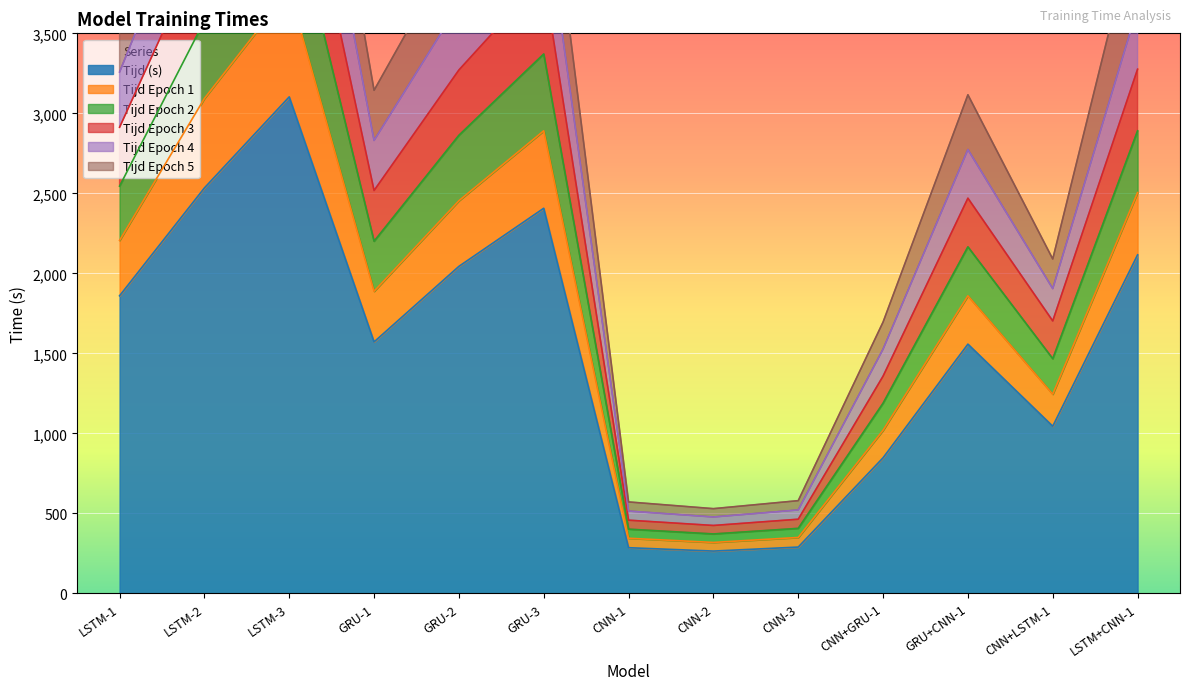

The value of Tijd (s) at GRU-1 is 782. True or false?

False